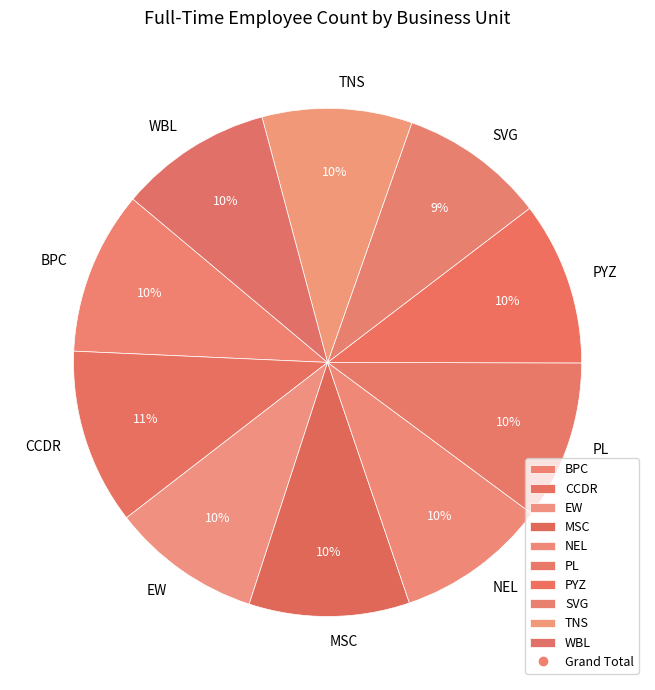

Is PYZ the majority of the pie?

No